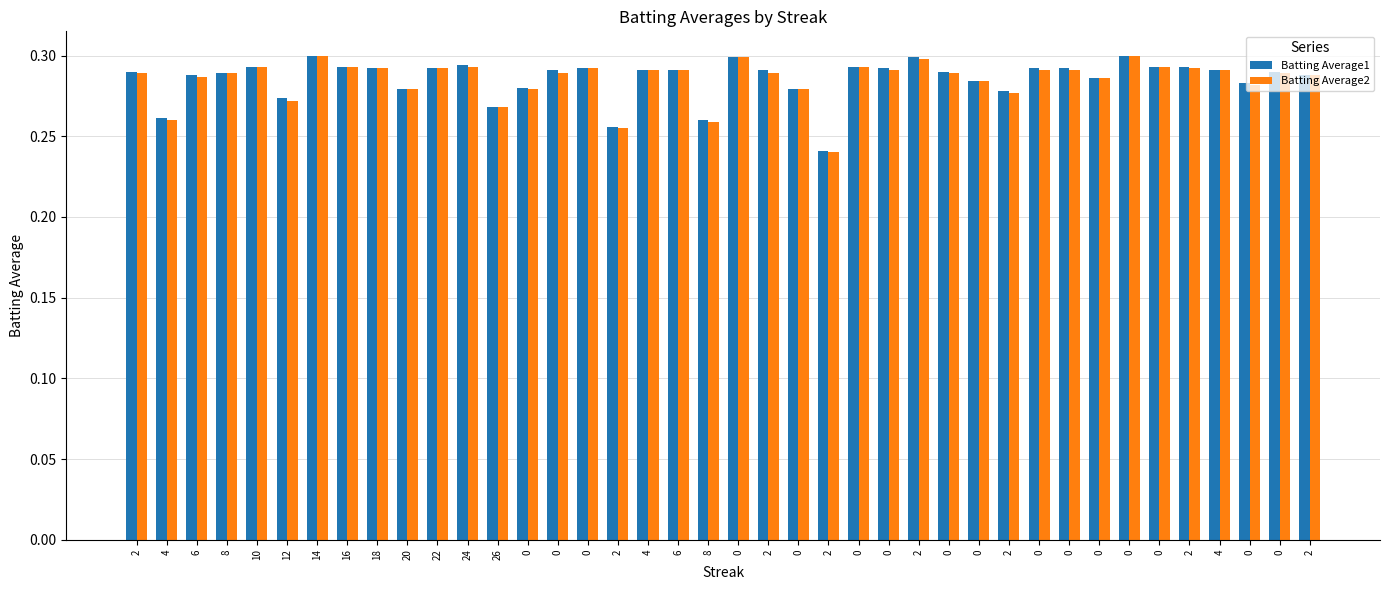

Reading right to left, transcribe all the data shown in this chart.

Batting Average1: 0.3	0.3	0.3	0.3	0.3	0.3	0.3	0.3	0.3	0.3	0.3	0.3	0.3	0.3	0.3	0.3	0.2	0.3	0.3	0.3	0.3	0.3	0.3	0.3	0.3	0.3	0.3	0.3	0.3	0.3	0.3	0.3	0.3	0.3	0.3	0.3	0.3	0.3	0.3	0.3
Batting Average2: 0.3	0.3	0.3	0.3	0.3	0.3	0.3	0.3	0.3	0.3	0.3	0.3	0.3	0.3	0.3	0.3	0.2	0.3	0.3	0.3	0.3	0.3	0.3	0.3	0.3	0.3	0.3	0.3	0.3	0.3	0.3	0.3	0.3	0.3	0.3	0.3	0.3	0.3	0.3	0.3